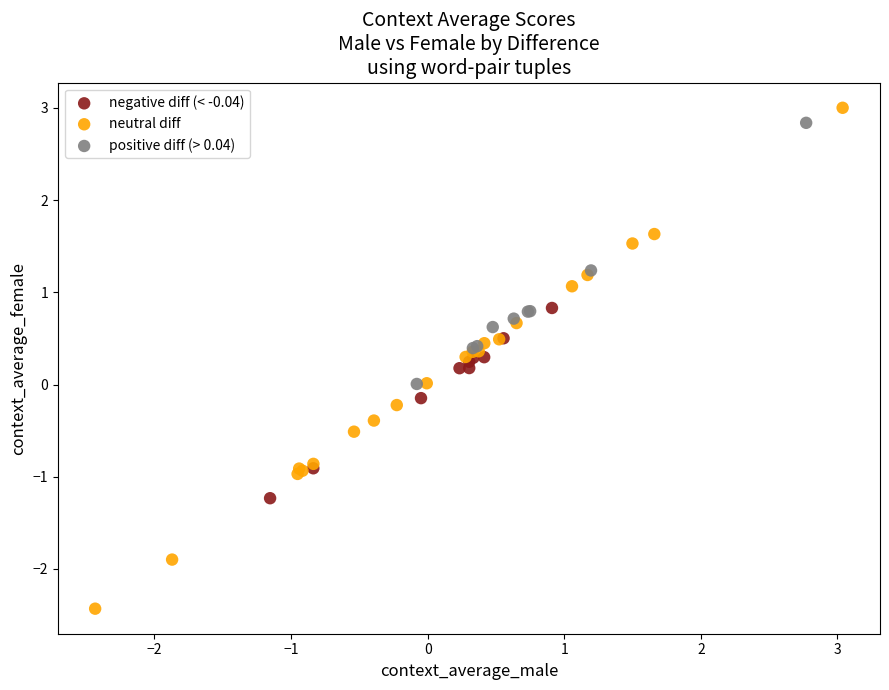

Which series reaches the minimum Y coordinate?

neutral diff